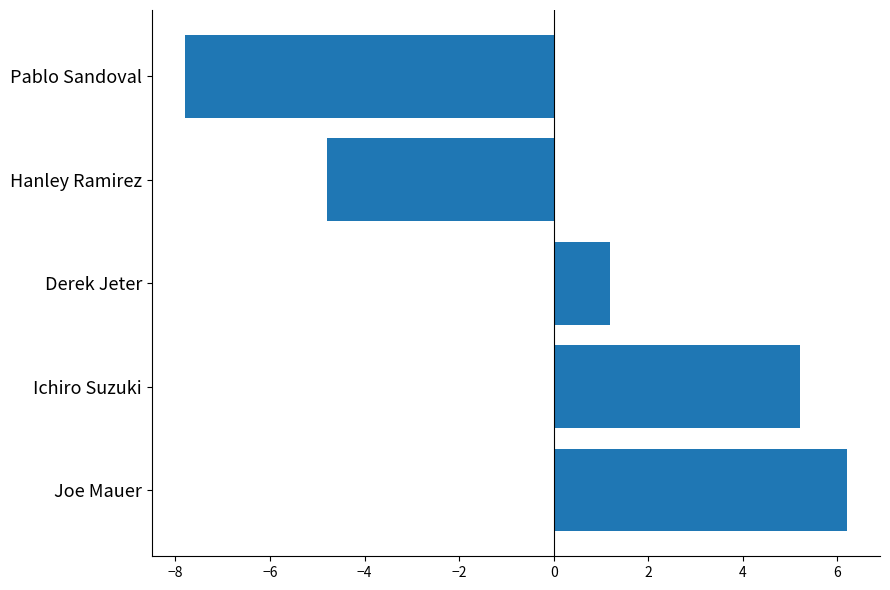

How many values are below zero?

2